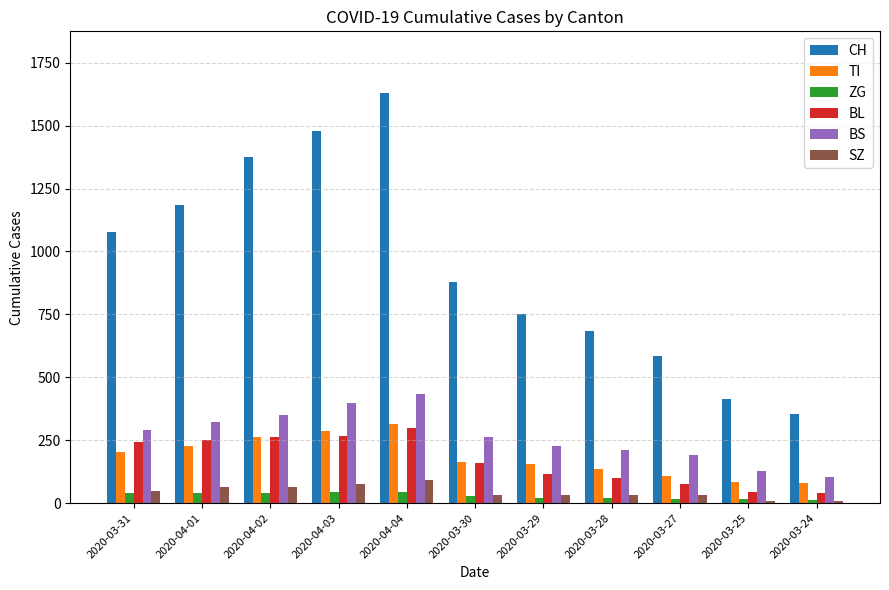

Where is TI nearest to the value 197?

2020-03-31